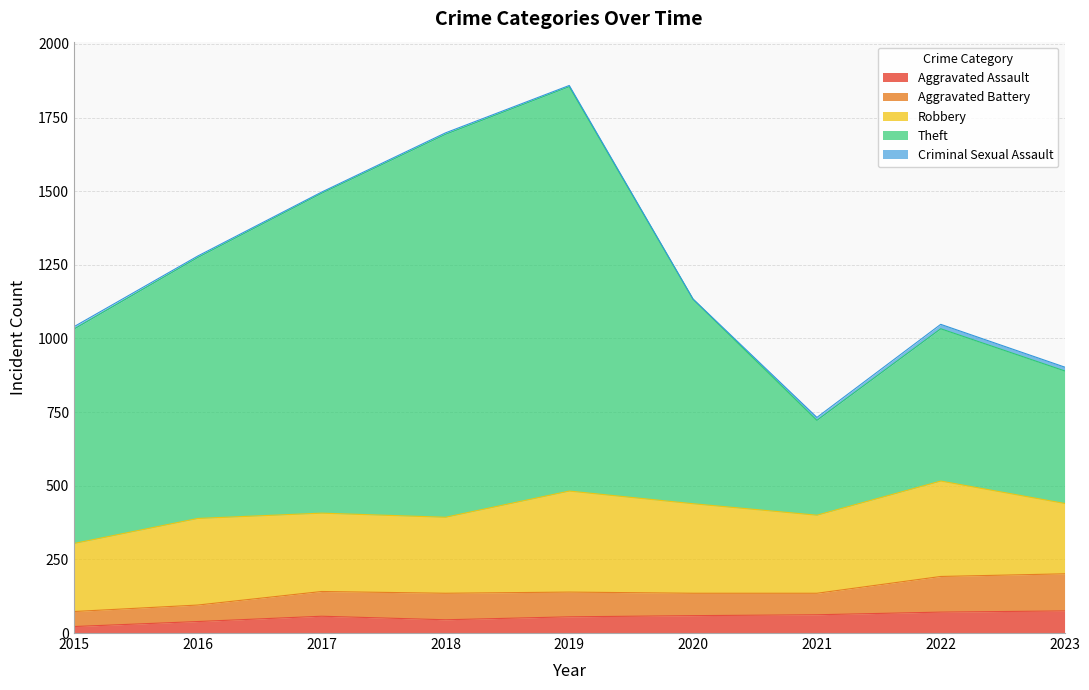

What value does the Robbery series have at 2018, to the nearest 10?

260